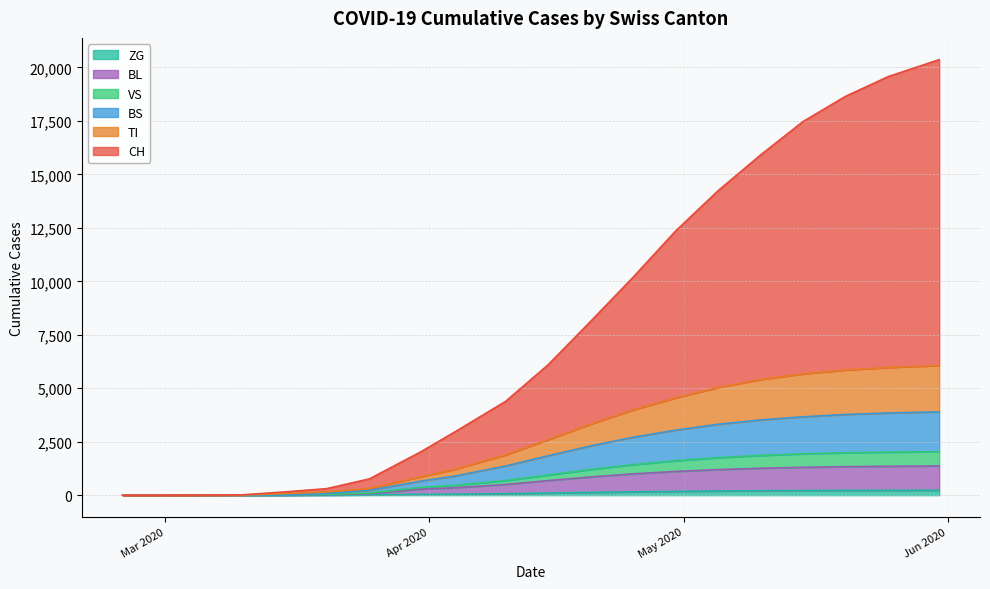

True or false: TI and BS cross at least once.

False